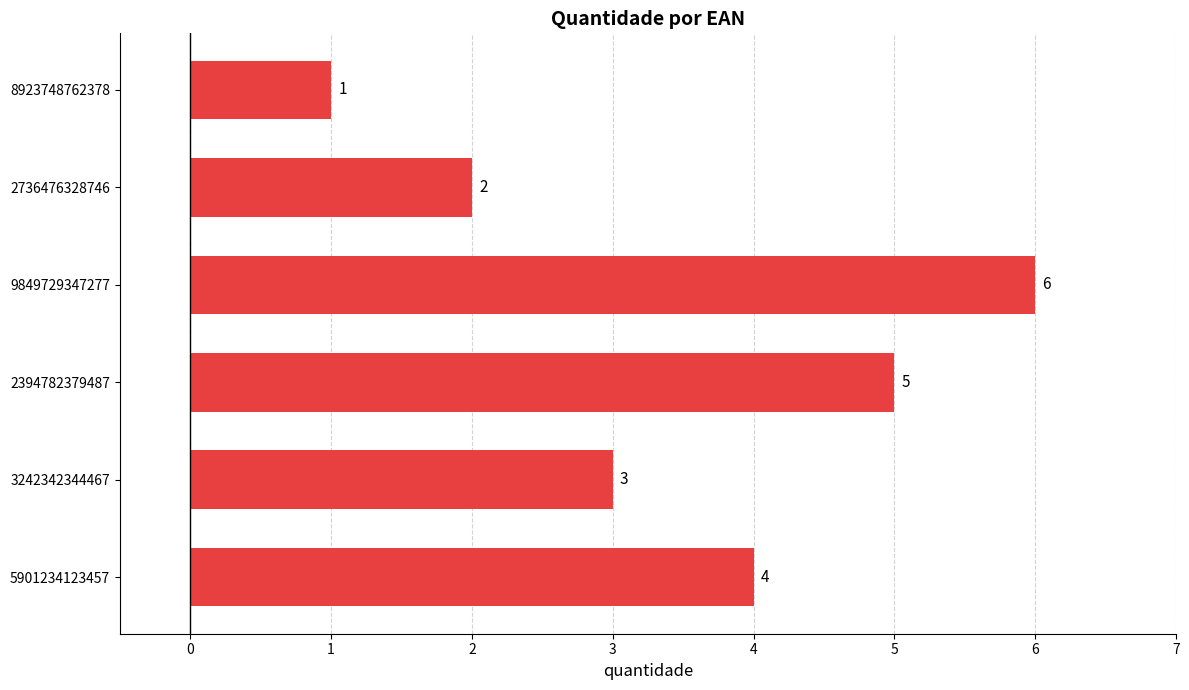

The chart shows a value of 1 at 8923748762378. True or false?

True